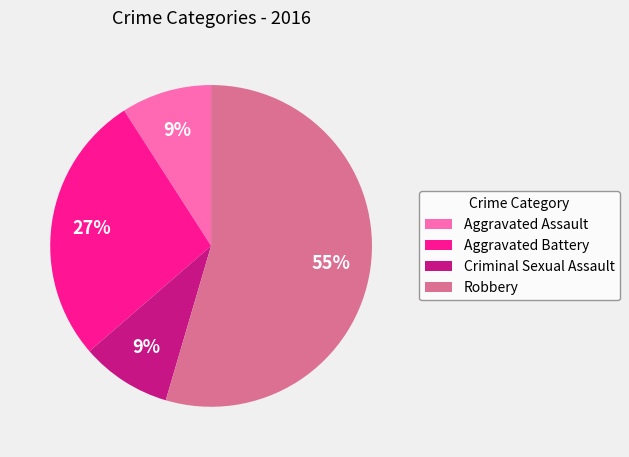

How many slices are in this pie chart?

4